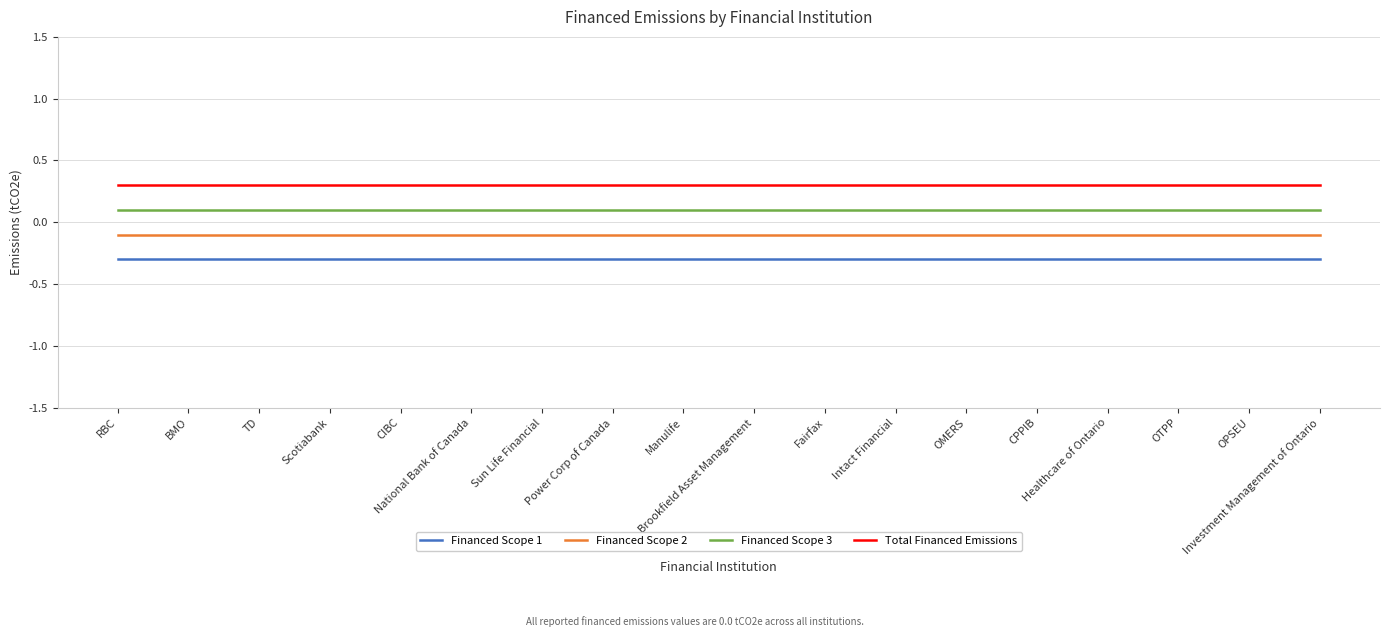

Which series has the largest total across all categories?

Total Financed Emissions